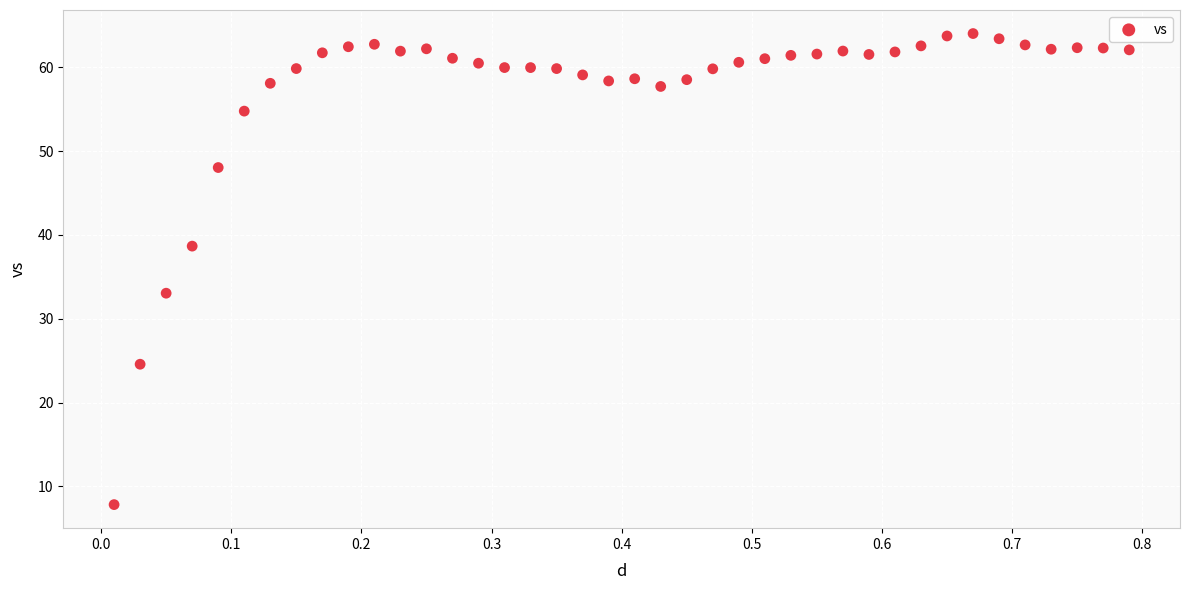

What Y value in the scatter plot is closest to 35?

33.1